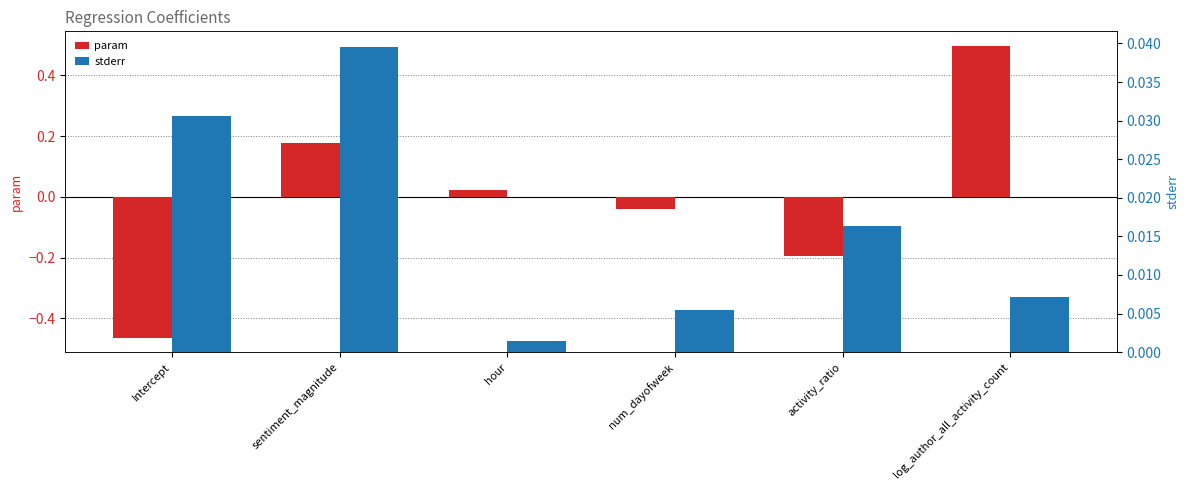

How many positive values does the param series have?

3